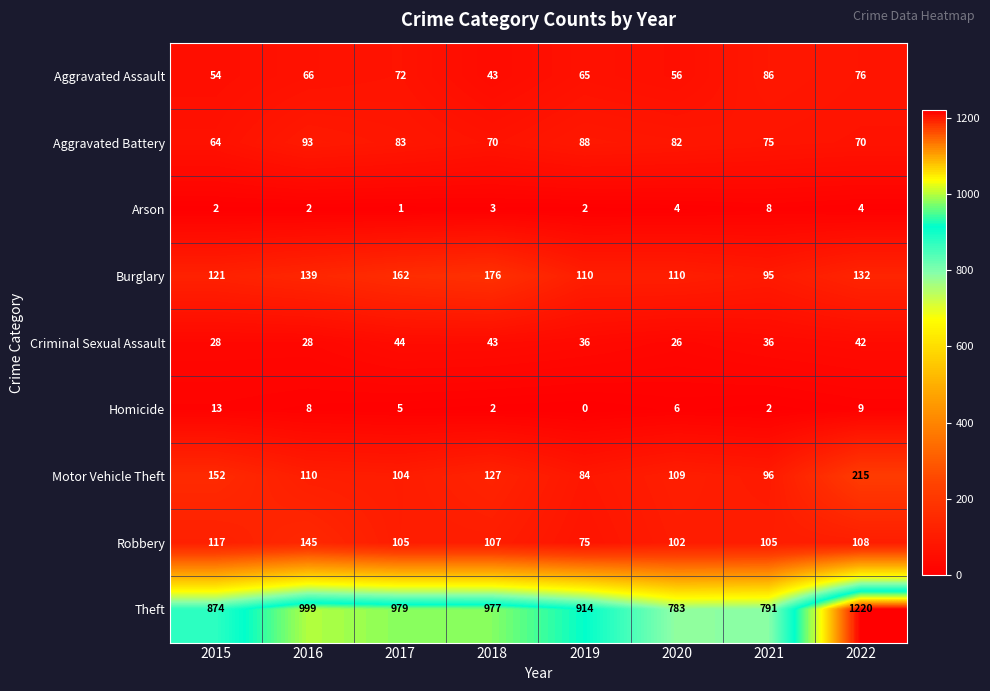

At which label does Criminal Sexual Assault reach its minimum?

2020